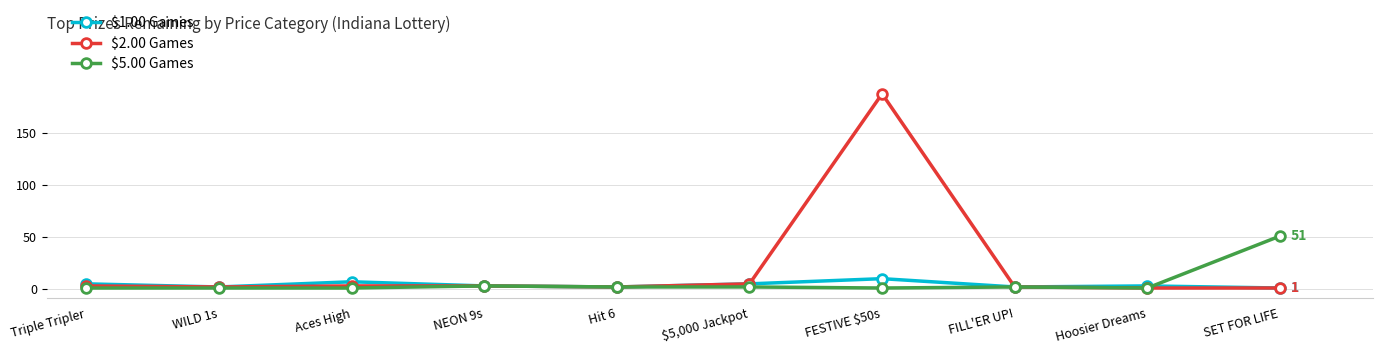

True or false: $5.00 Games has a value of 70 at SET FOR LIFE.

False